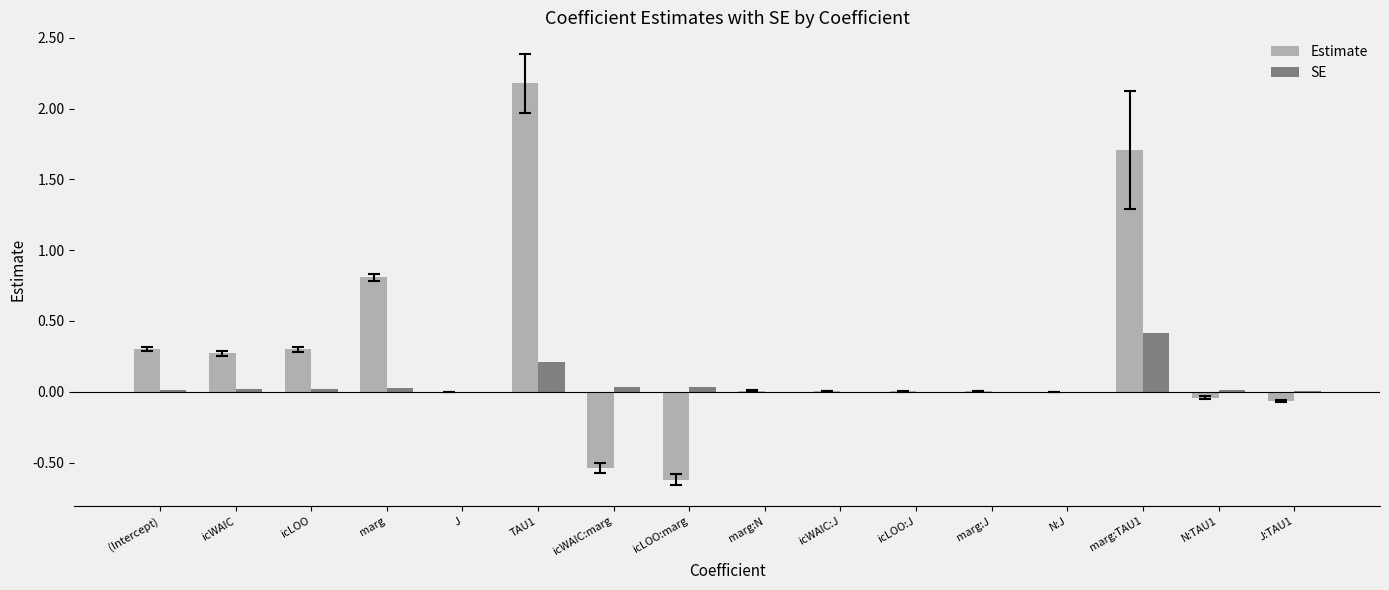

What is the maximum value shown in the chart?

2.2